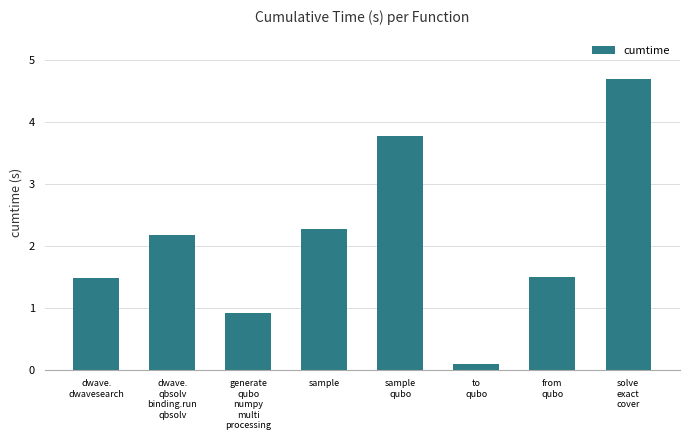

What is the change in value from to
qubo to solve
exact
cover?

+4.6